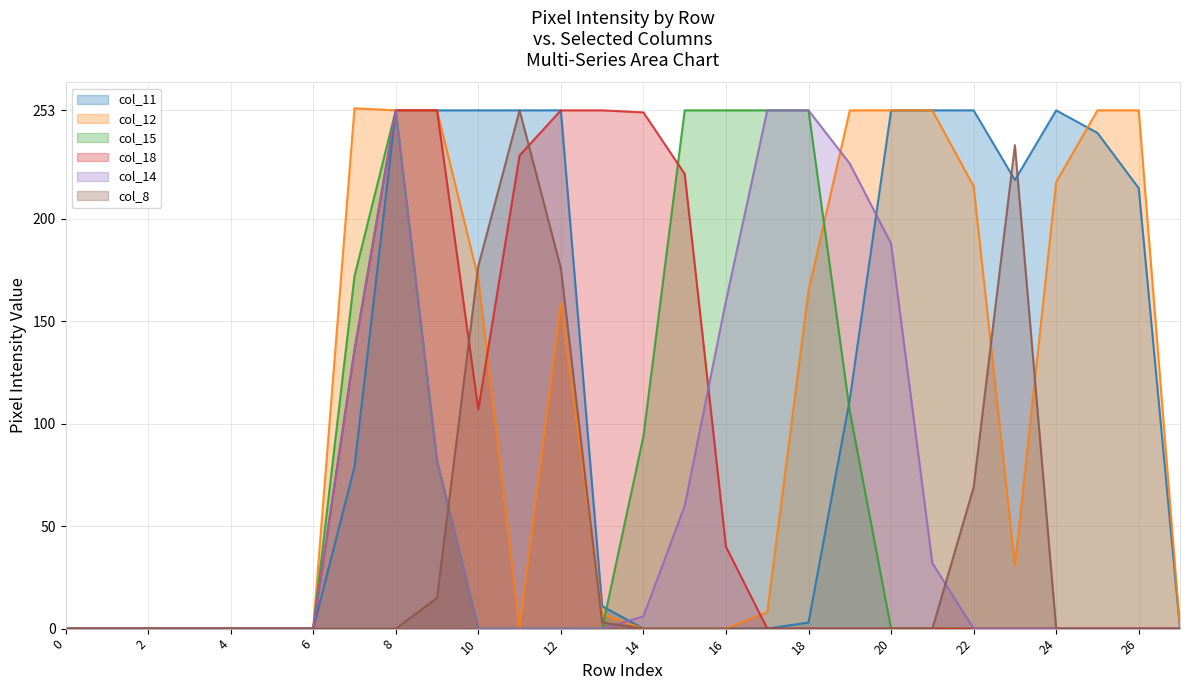

Reading left to right, extract all data points from this chart.

col_11: 0	0	0	0	0	0	0	79	253	253	253	253	253	11	0	0	0	0	3	112	253	253	253	219	253	242	215	0
col_12: 0	0	0	0	0	0	0	254	253	253	171	0	159	7	0	0	0	8	165	253	253	253	216	31	218	253	253	0
col_15: 0	0	0	0	0	0	0	172	253	82	0	0	0	0	94	253	253	253	253	106	0	0	0	0	0	0	0	0
col_18: 0	0	0	0	0	0	0	136	253	253	107	231	253	253	252	222	40	0	0	0	0	0	0	0	0	0	0	0
col_14: 0	0	0	0	0	0	0	136	253	82	0	0	0	0	6	60	160	253	253	227	188	32	0	0	0	0	0	0
col_8: 0	0	0	0	0	0	0	0	0	15	177	253	176	3	0	0	0	0	0	0	0	0	69	236	0	0	0	0